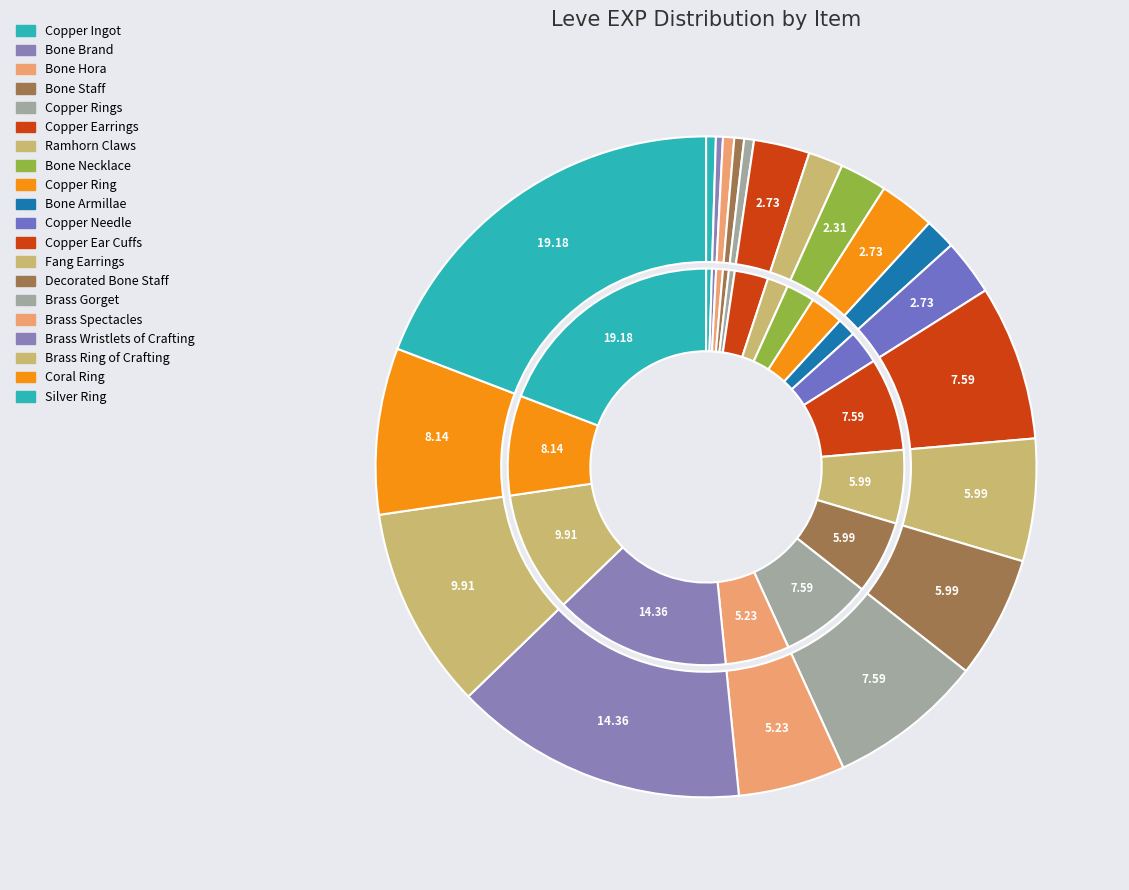

Which category has the smallest portion of the pie?

Bone Brand